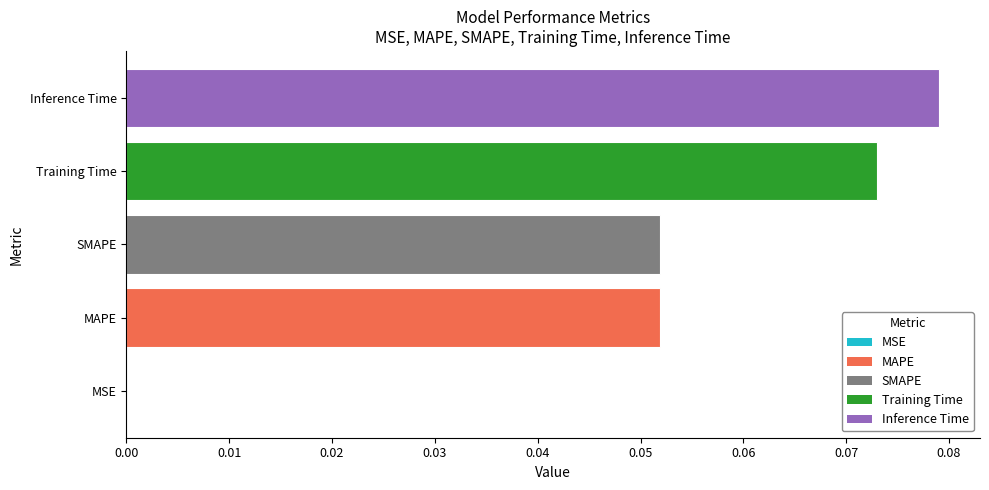

True or false: the data shows 0.0 at MSE.

True